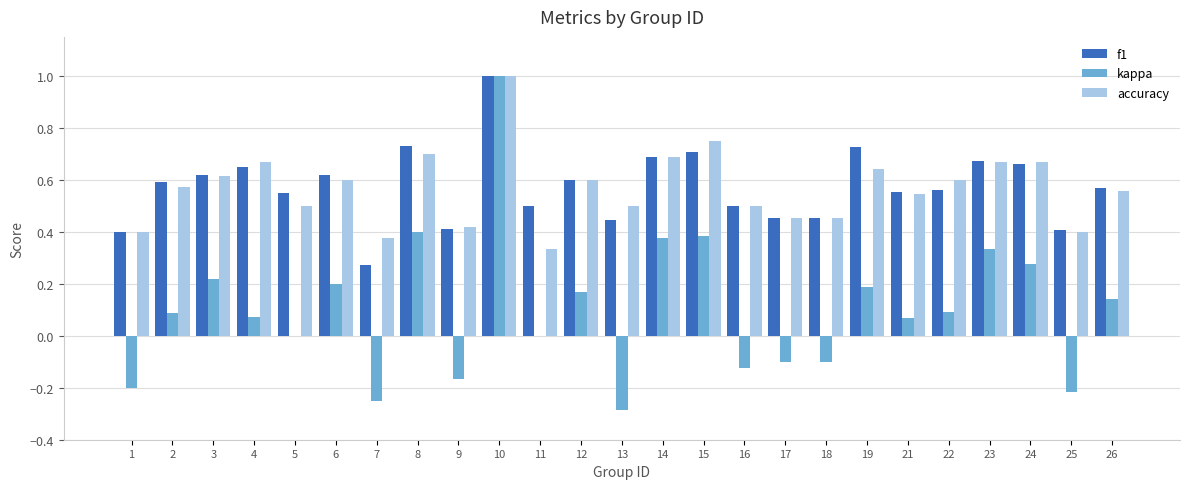

True or false: kappa has a value of -0.2 at 25.

True